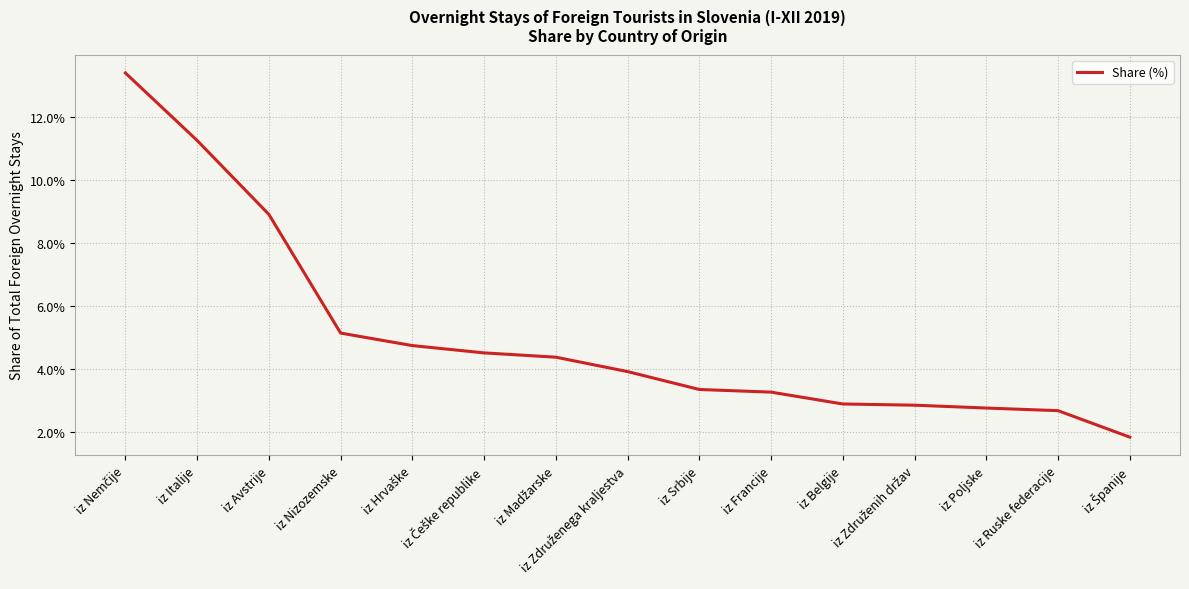

Reading right to left, extract all data points from this chart.

0.0	0.0	0.0	0.0	0.0	0.0	0.0	0.0	0.0	0.0	0.0	0.1	0.1	0.1	0.1